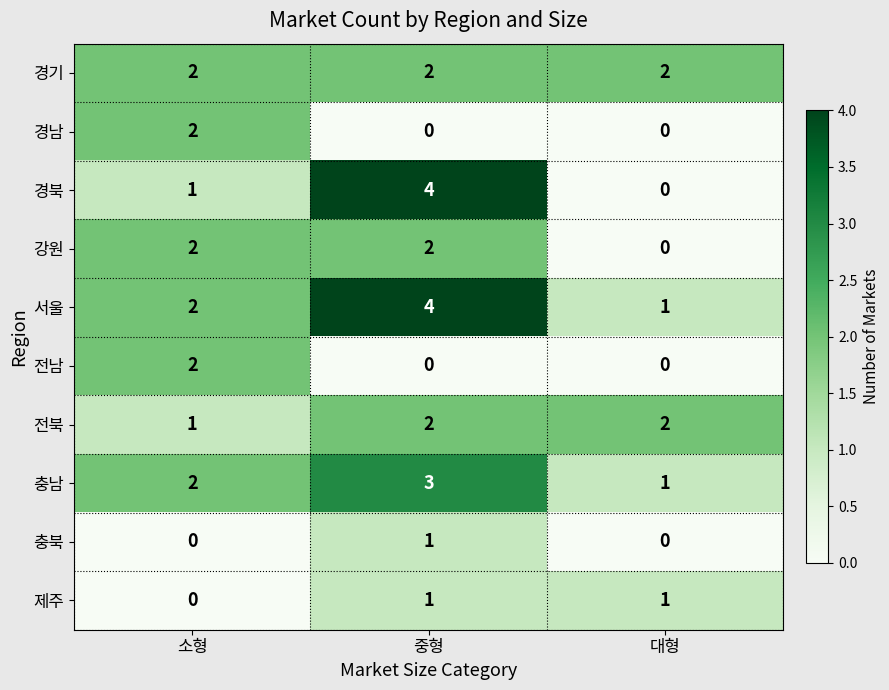

Count the 서울 values in the range 1 to 4.

3